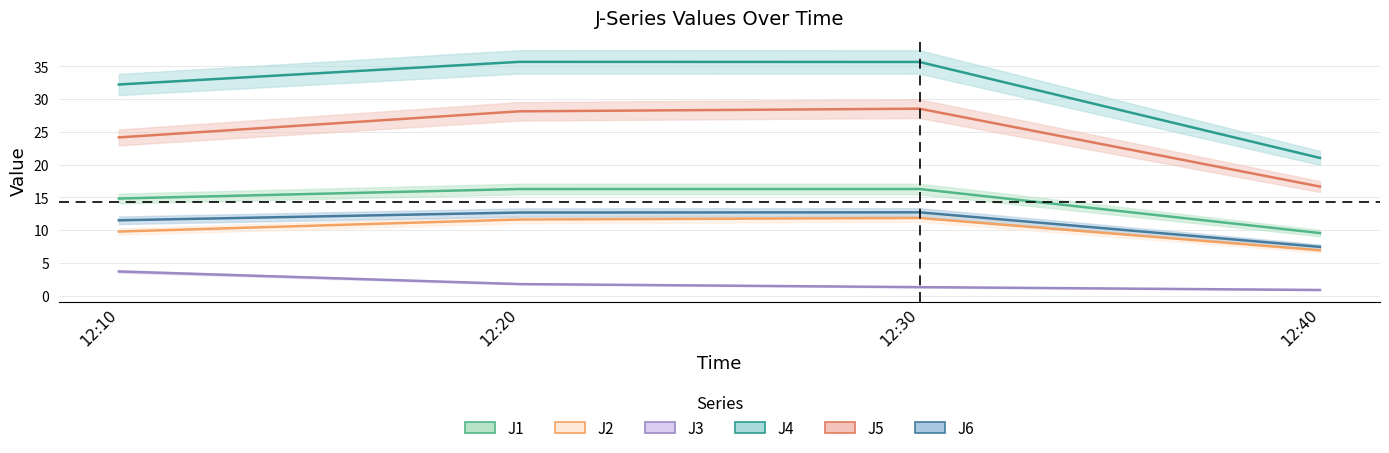

Which has a higher value, 12:10 or 12:30?

12:30